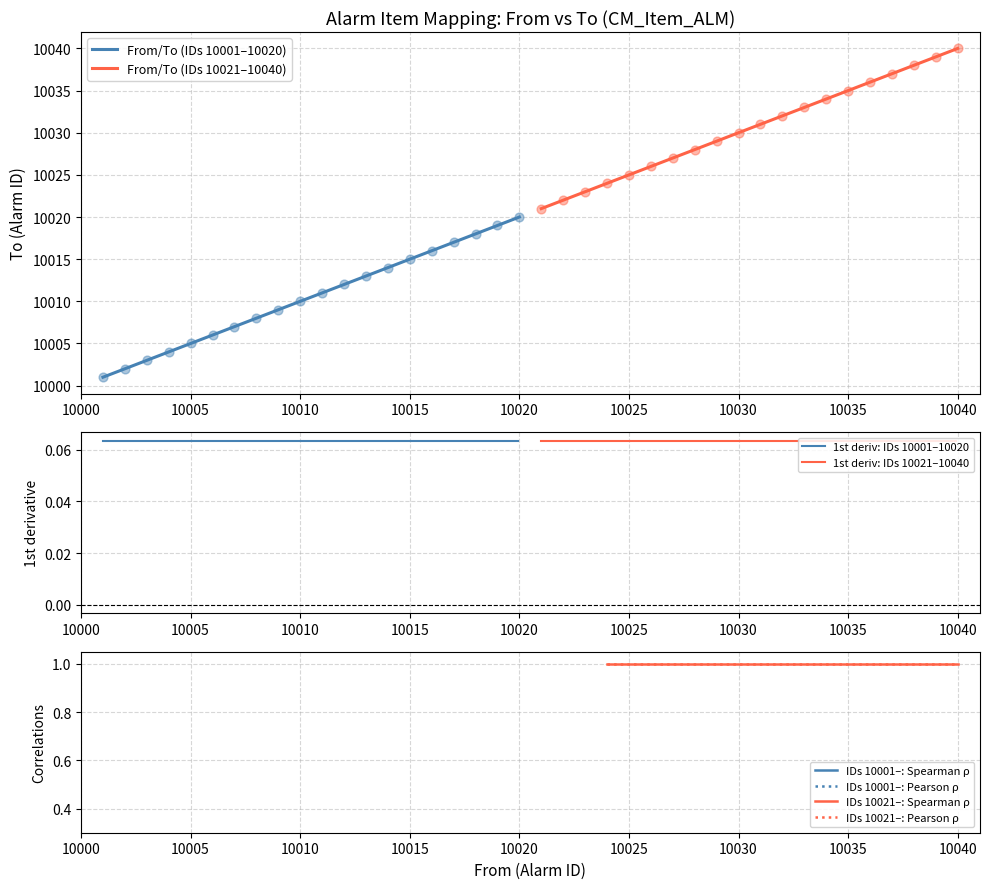

Is the value of To at 10009 greater than the value of From at 10001?

Yes